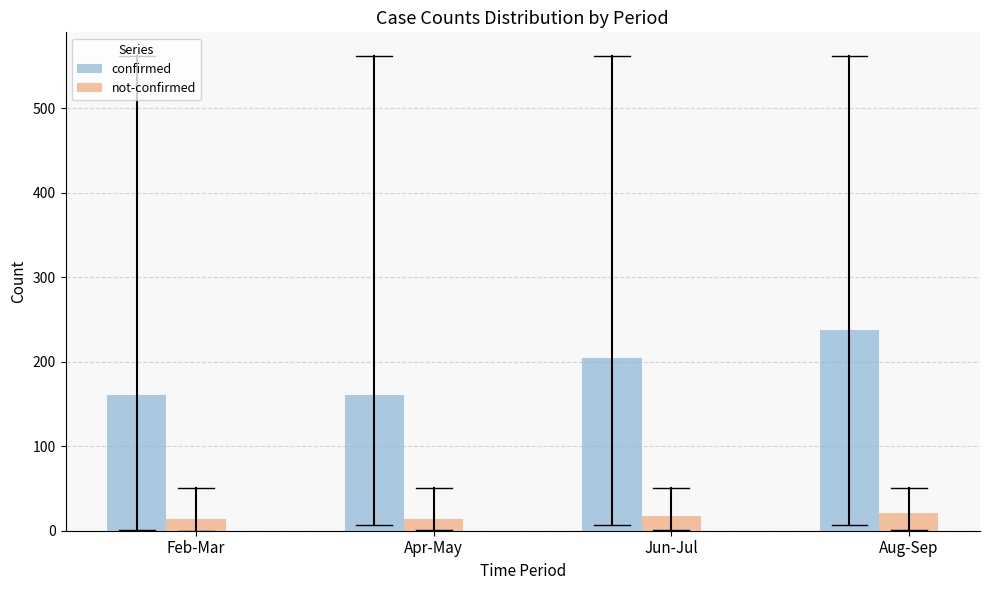

Which category has the highest value across all series?

Aug-Sep